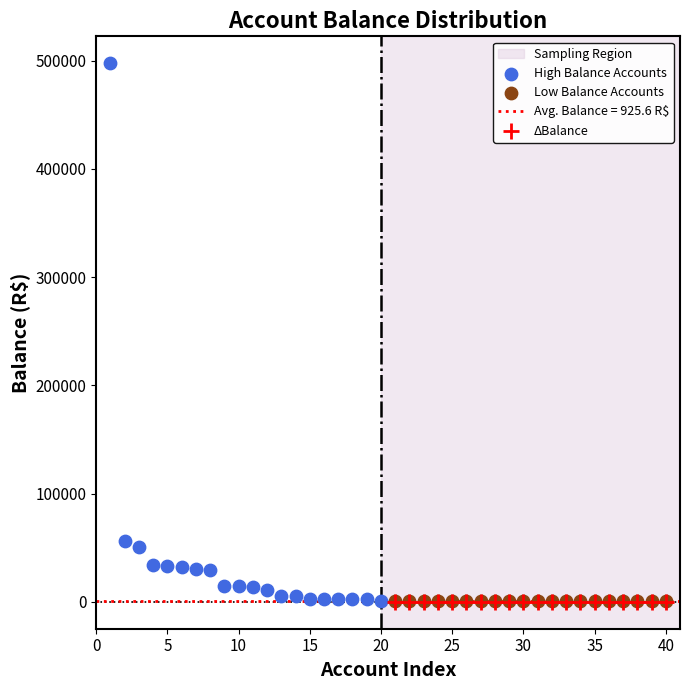

Which series contains the highest Y value?

High Balance Accounts